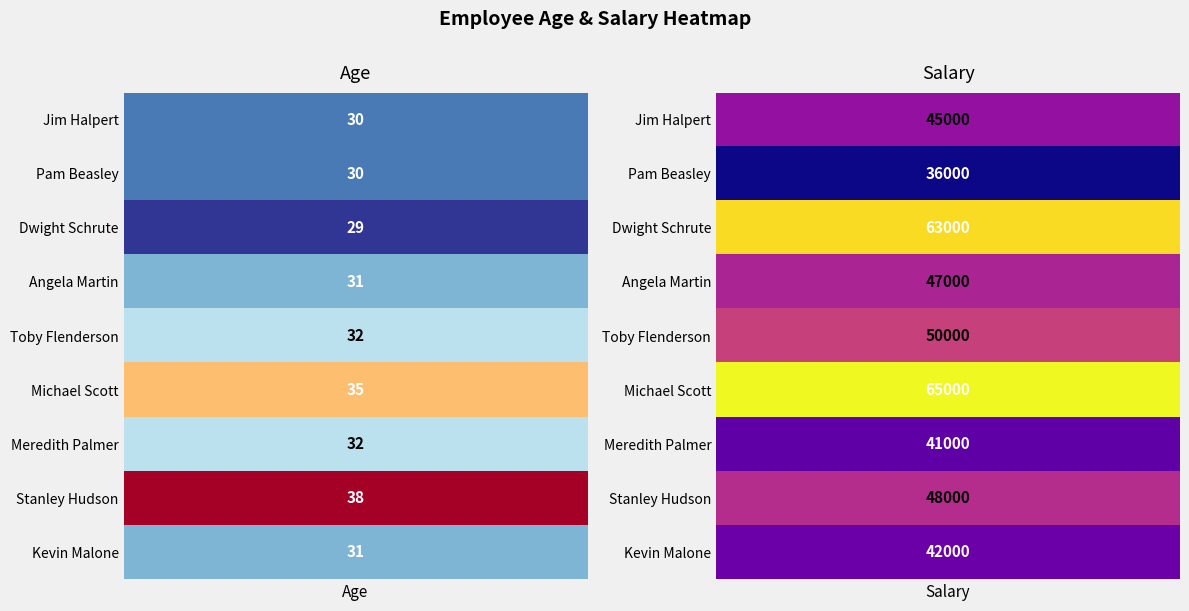

Count the number of categories in the chart.

2